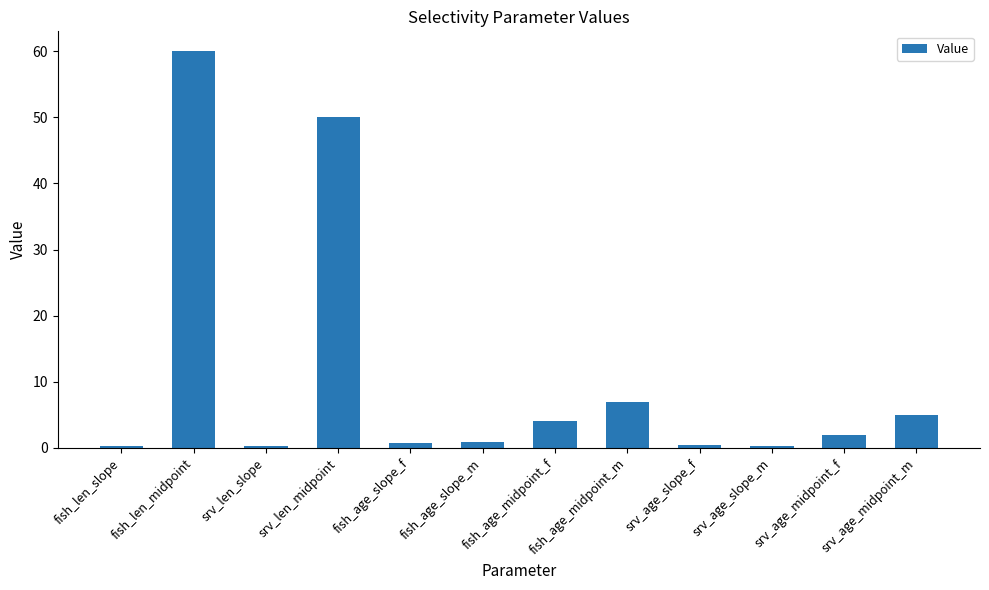

What is the sum of all values?

131.1